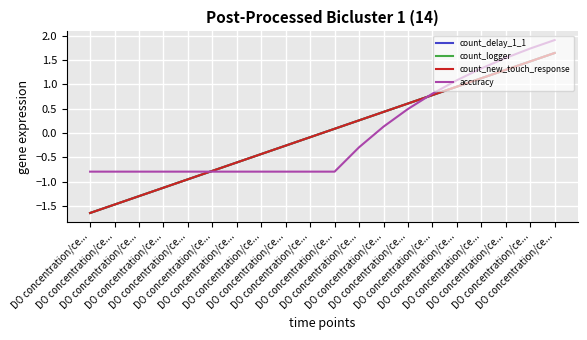

Does the chart display data point markers on the line(s)?

No